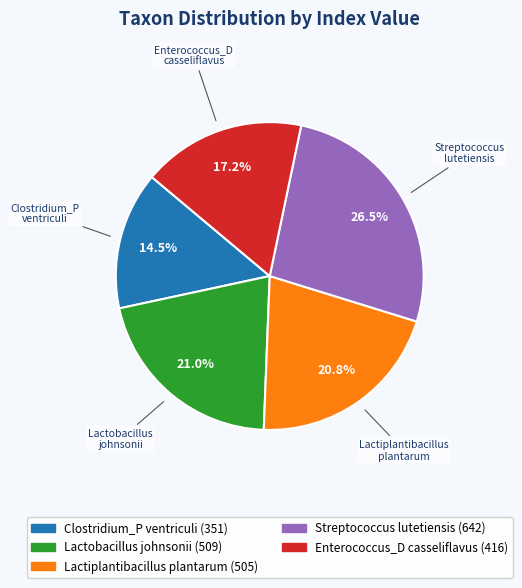

Which slice is the smallest?

Clostridium_P ventriculi